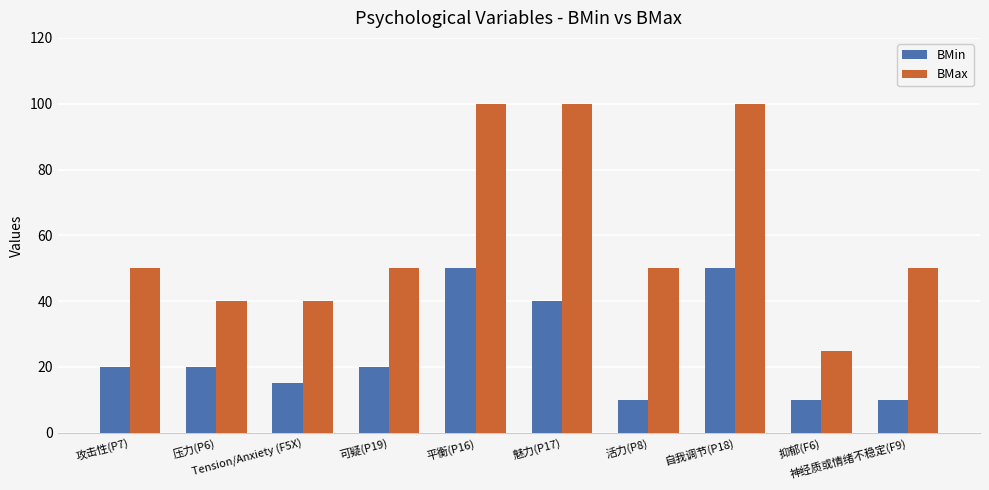

What is the difference between the maximum and minimum values in the BMax series?

75